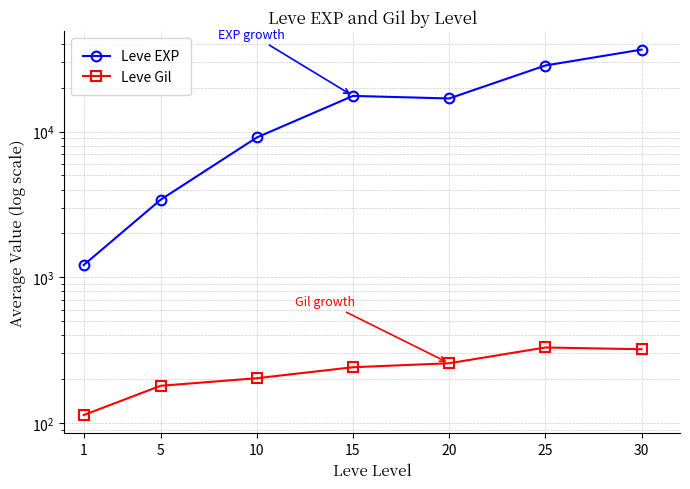

At which category is the sum across all series the highest?

30